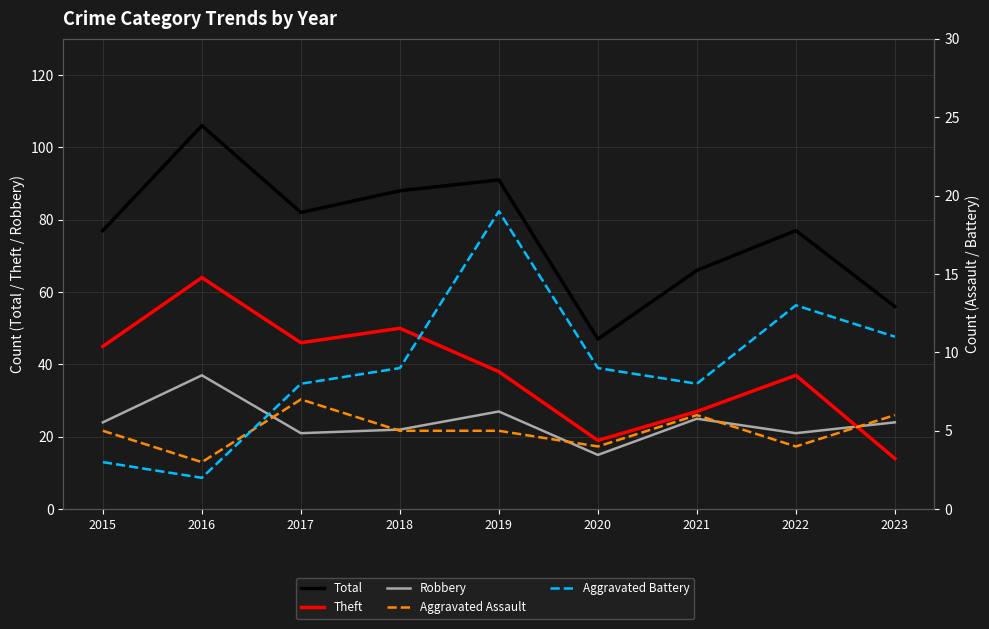

What is the spread (max minus min) of values at 2016?

104